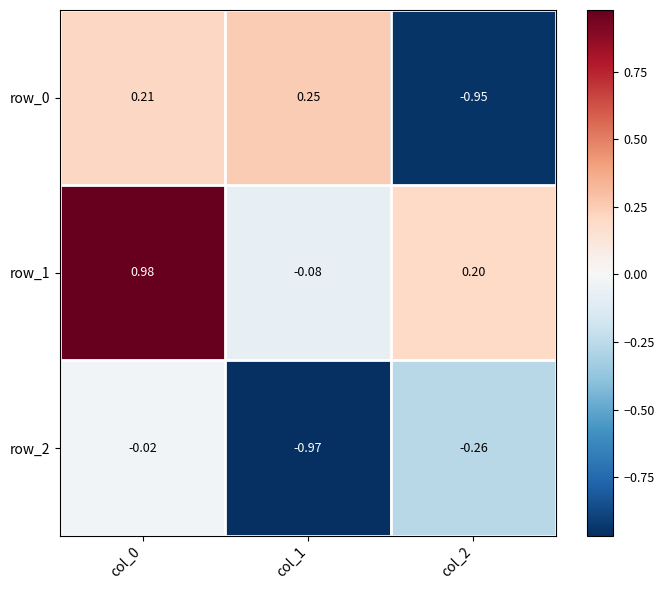

Is the value of row_0 at col_0 greater than the value of row_1 at col_2?

Yes